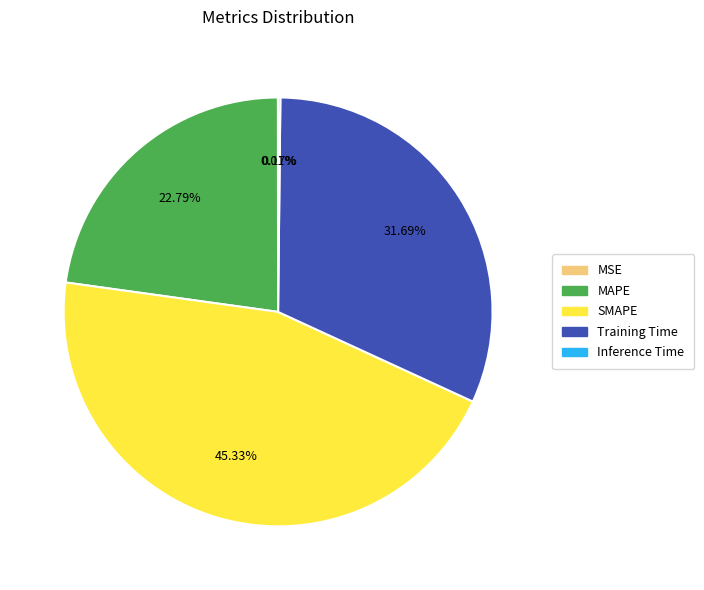

To the nearest percent, what is the difference between the largest and smallest slice percentages?

45%